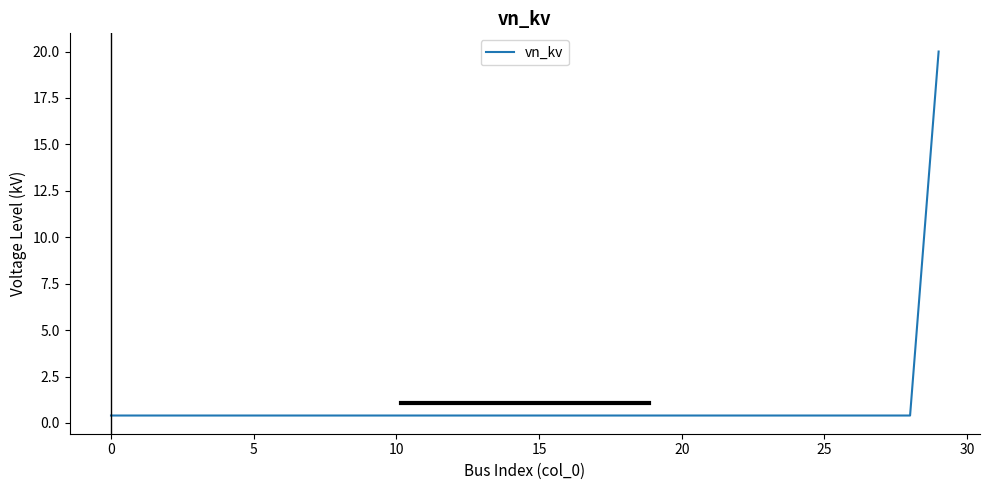

What is the greatest value displayed?

20.0